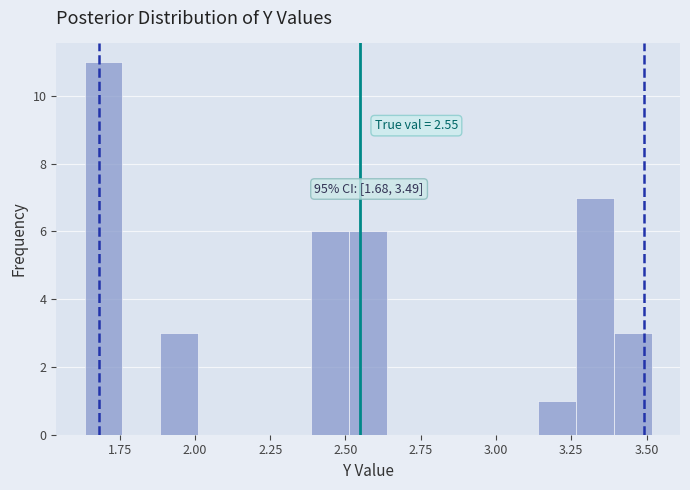

Around what value on the x-axis is the tallest bar? Give the approximate position of its centre, as read against the axis.

1.70